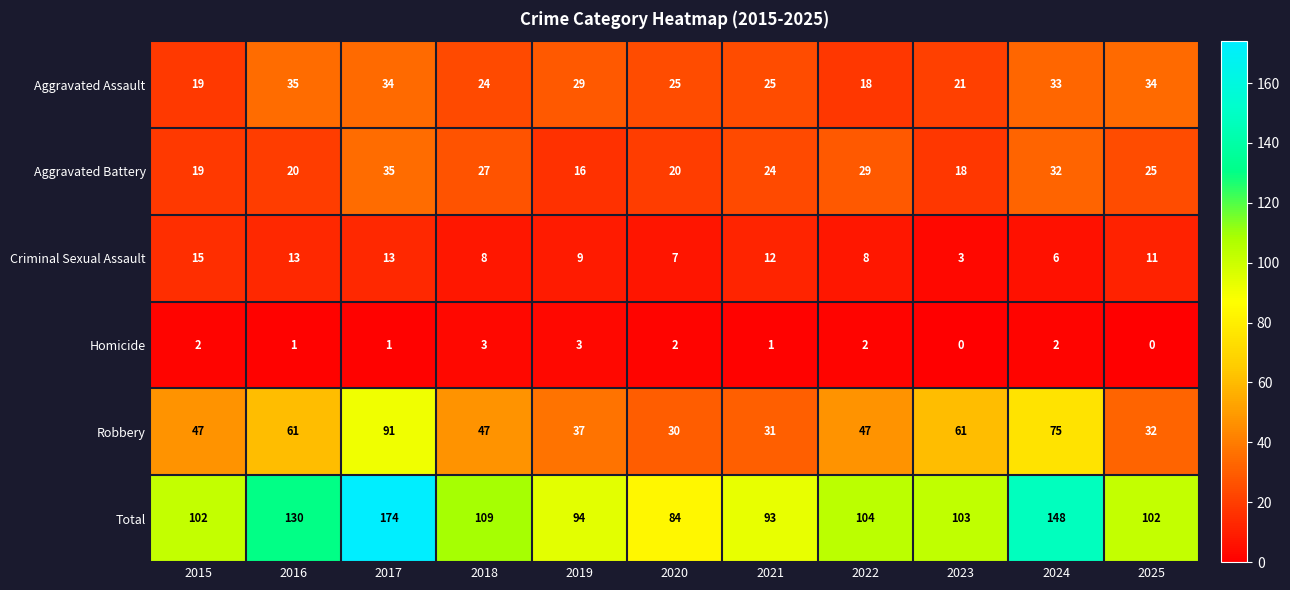

At 2024, list the series in order from smallest to largest.

Homicide, Criminal Sexual Assault, Aggravated Battery, Aggravated Assault, Robbery, Total